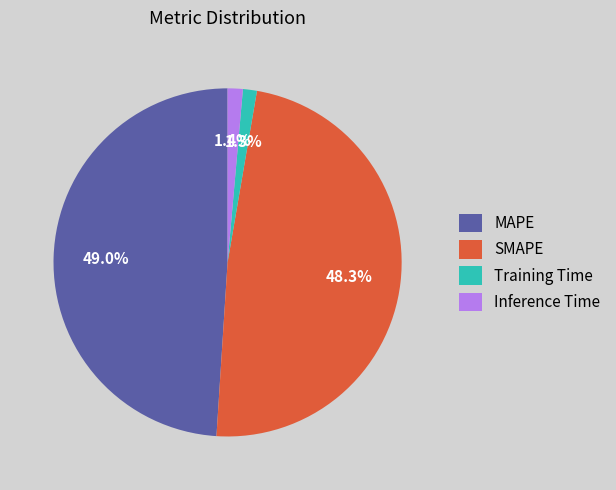

How many slices are in this pie chart?

4